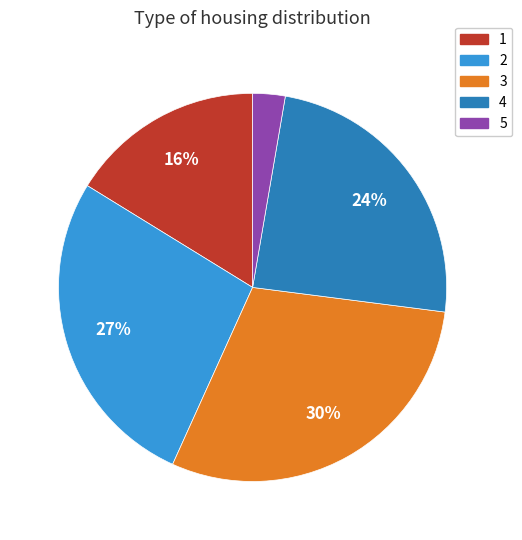

Count the number of slices in the pie.

5